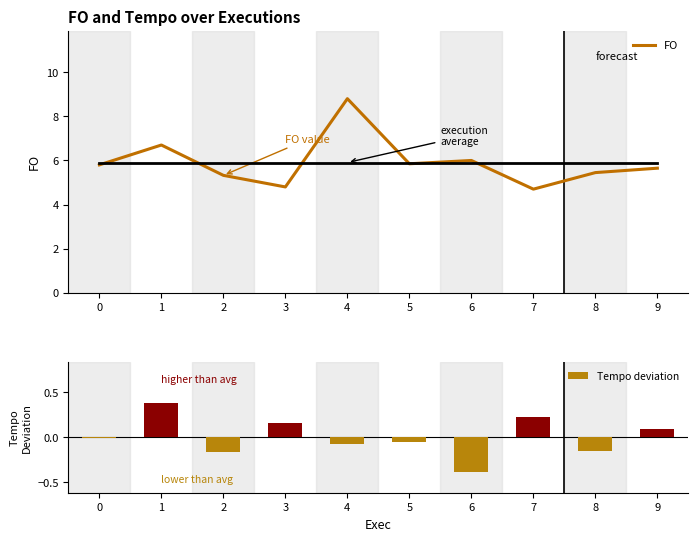

At which category is the sum across all series the highest?

4